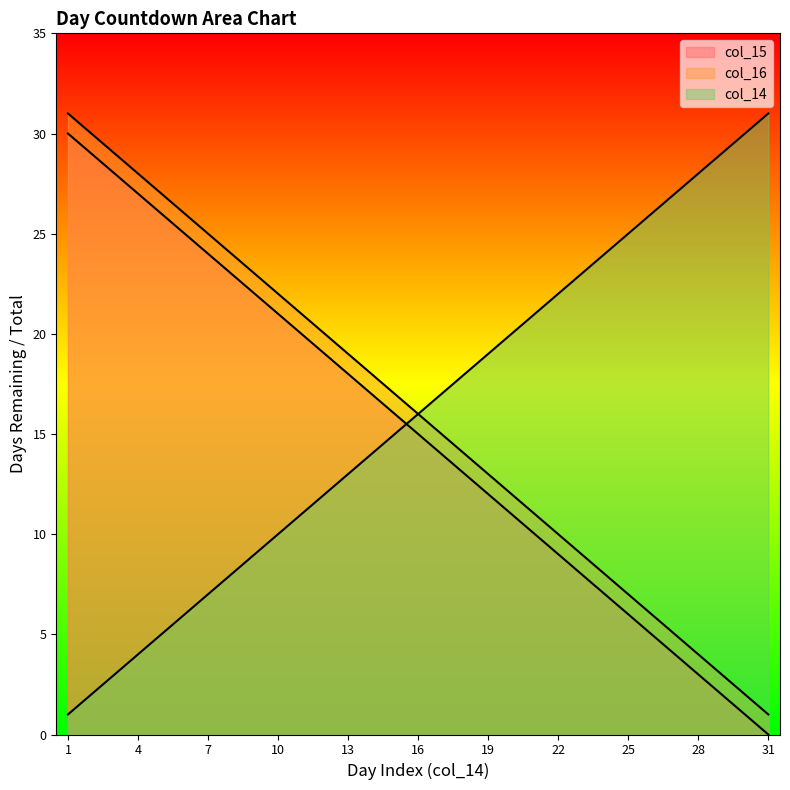

What is the sum of the col_14 values at 12 and 7?

19